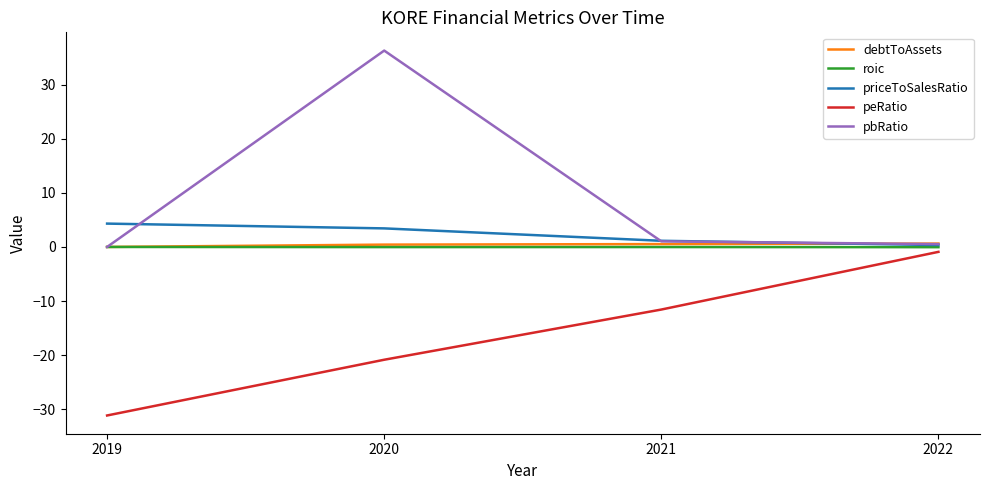

What is the total value across all series at 2019?

-26.8